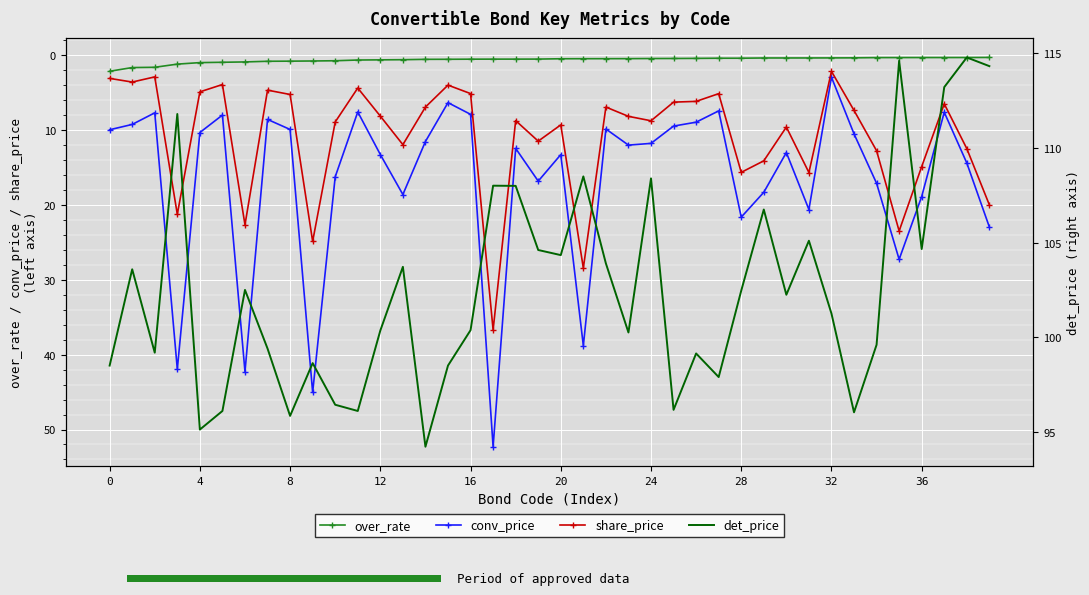

What is the minimum value shown in the chart?

0.3